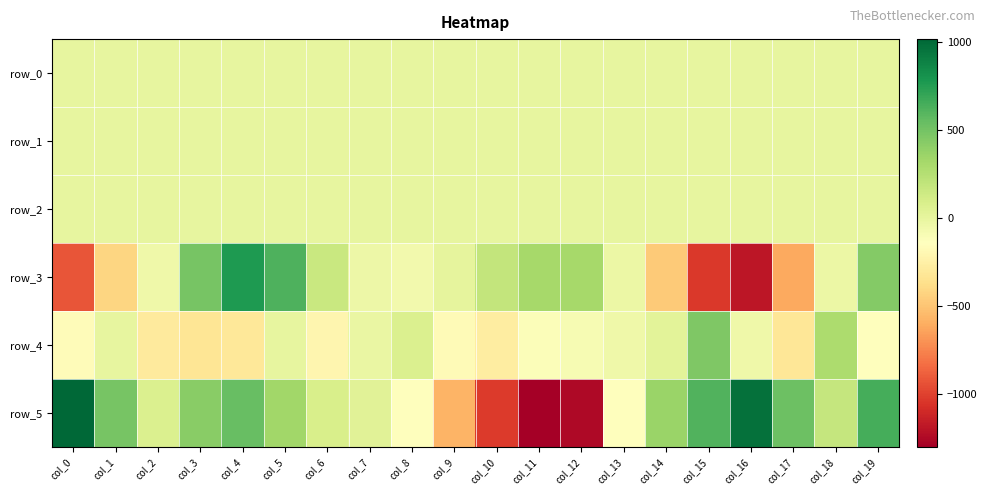

Reading left to right, transcribe all the data shown in this chart.

row_0: col_0=-0.2	col_1=0.1	col_2=-0.4	col_3=-0.5	col_4=-0.2	col_5=0.2	col_6=0.2	col_7=0.2	col_8=0.3	col_9=0.4	col_10=0.3	col_11=-0.1	col_12=-0.5	col_13=-0.9	col_14=-0.6	col_15=-0.4	col_16=-0.3	col_17=0.1	col_18=-0.1	col_19=-0.7
row_1: col_0=-0.4	col_1=-0.3	col_2=-0.1	col_3=-0.2	col_4=-0.2	col_5=-0.0	col_6=0.2	col_7=0.2	col_8=0.2	col_9=0.1	col_10=0.0	col_11=0.1	col_12=0.2	col_13=0.4	col_14=0.3	col_15=0.1	col_16=-0.3	col_17=-0.4	col_18=-0.2	col_19=-0.1
row_2: col_0=1.3	col_1=1.5	col_2=1.5	col_3=1.5	col_4=1.1	col_5=0.6	col_6=0.6	col_7=0.8	col_8=1.0	col_9=1.2	col_10=1.2	col_11=1.0	col_12=0.8	col_13=0.6	col_14=0.4	col_15=0.5	col_16=1.0	col_17=1.5	col_18=1.6	col_19=1.4
row_3: col_0=-920.3	col_1=-419.2	col_2=-45.4	col_3=483.6	col_4=767.4	col_5=621.0	col_6=159.1	col_7=-38.6	col_8=-63.1	col_9=10.4	col_10=188.5	col_11=317.6	col_12=313.4	col_13=-32.2	col_14=-474.2	col_15=-1032.7	col_16=-1181.8	col_17=-618.7	col_18=-25.2	col_19=442.4
row_4: col_0=-161.3	col_1=-5.9	col_2=-289.7	col_3=-327.5	col_4=-312.7	col_5=-0.7	col_6=-212.5	col_7=-17.8	col_8=67.2	col_9=-169.9	col_10=-271.1	col_11=-121.1	col_12=-93.0	col_13=-47.1	col_14=27.2	col_15=456.5	col_16=-47.0	col_17=-315.0	col_18=289.1	col_19=-136.5
row_5: col_0=1015.4	col_1=484.3	col_2=75.0	col_3=425.2	col_4=543.0	col_5=332.9	col_6=85.5	col_7=34.6	col_8=-136.2	col_9=-568.3	col_10=-1024.9	col_11=-1298.8	col_12=-1245.8	col_13=-147.0	col_14=360.7	col_15=614.9	col_16=964.8	col_17=525.6	col_18=180.2	col_19=651.4